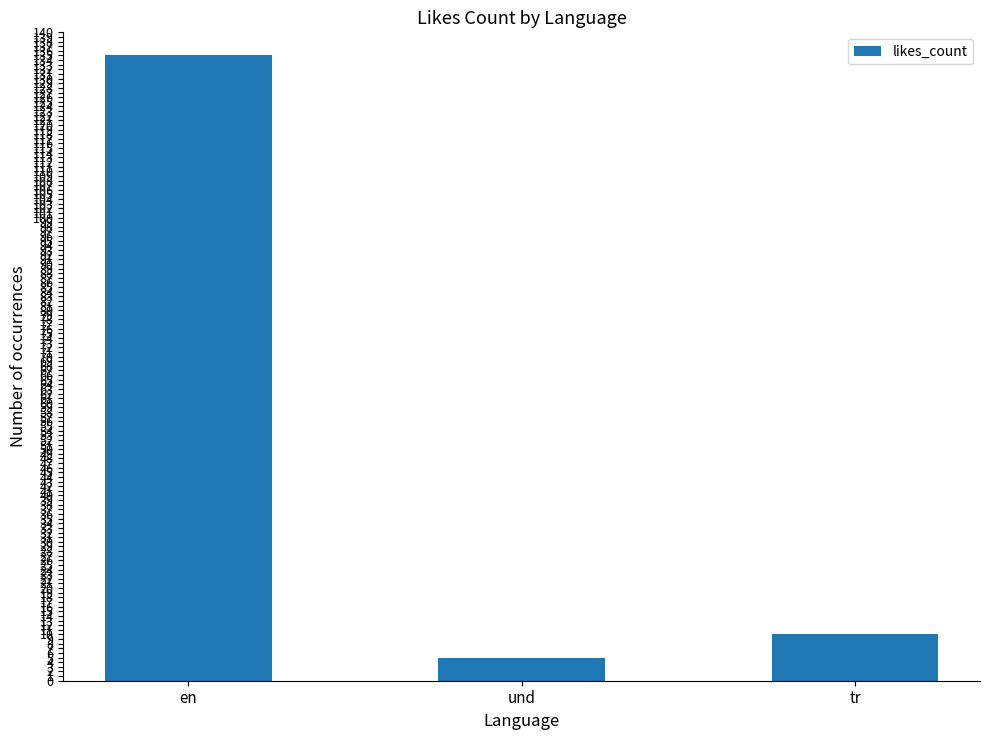

The chart shows a value of 135 at en. True or false?

True